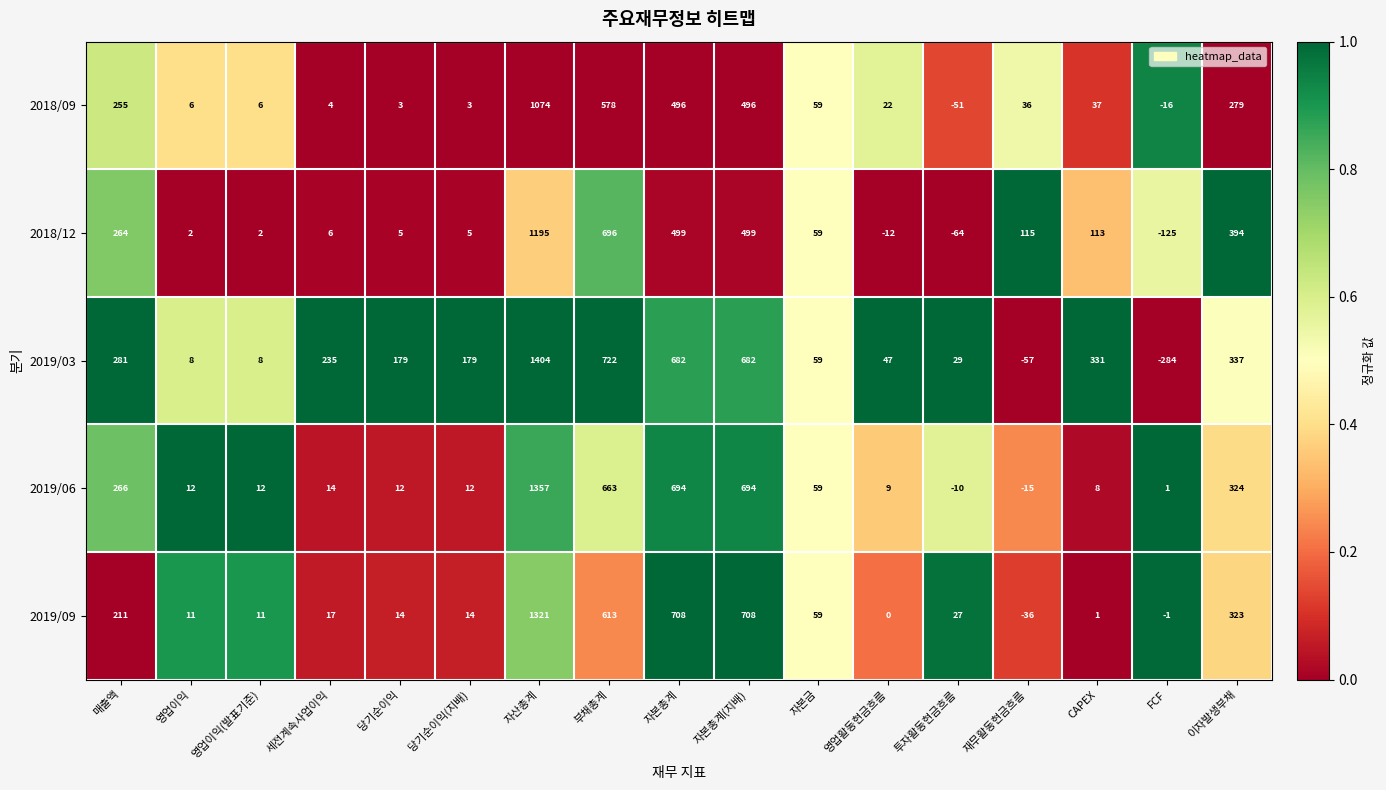

Which label corresponds to the smallest value in the chart?

FCF